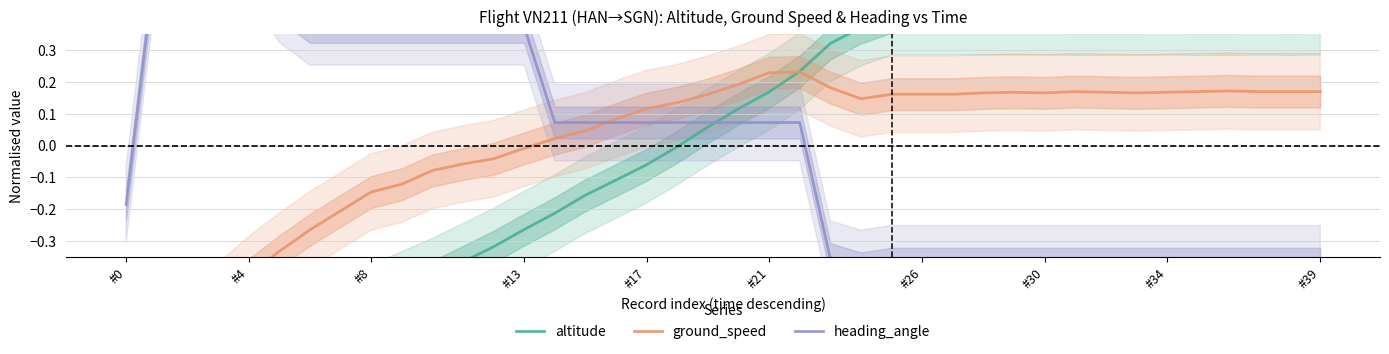

How many times do heading_angle and ground_speed cross each other?

1